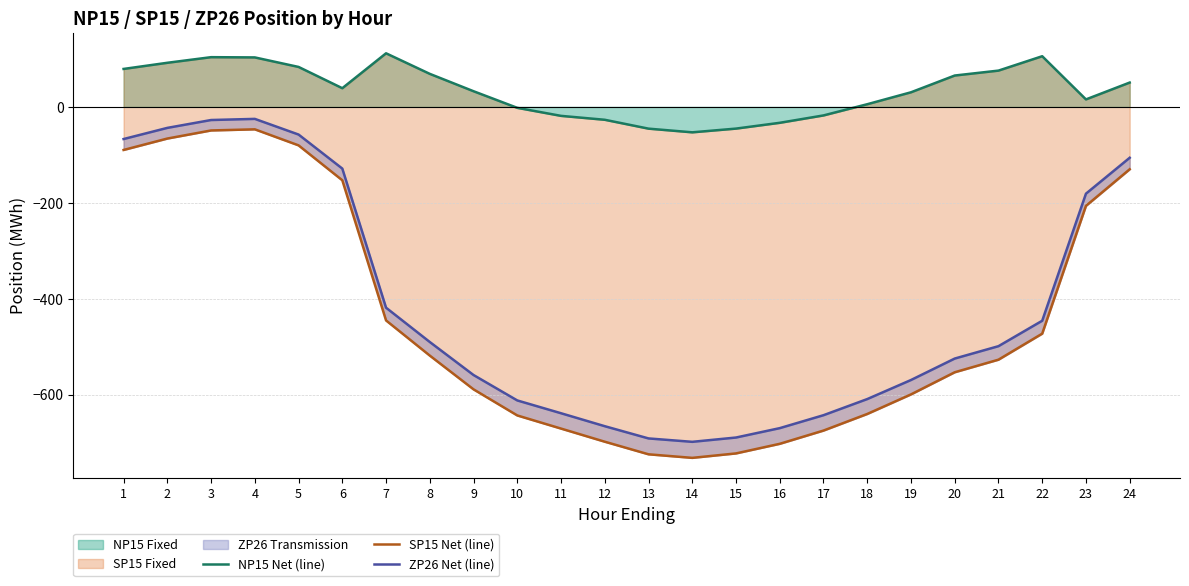

Between 2 and 21, which is larger?

2